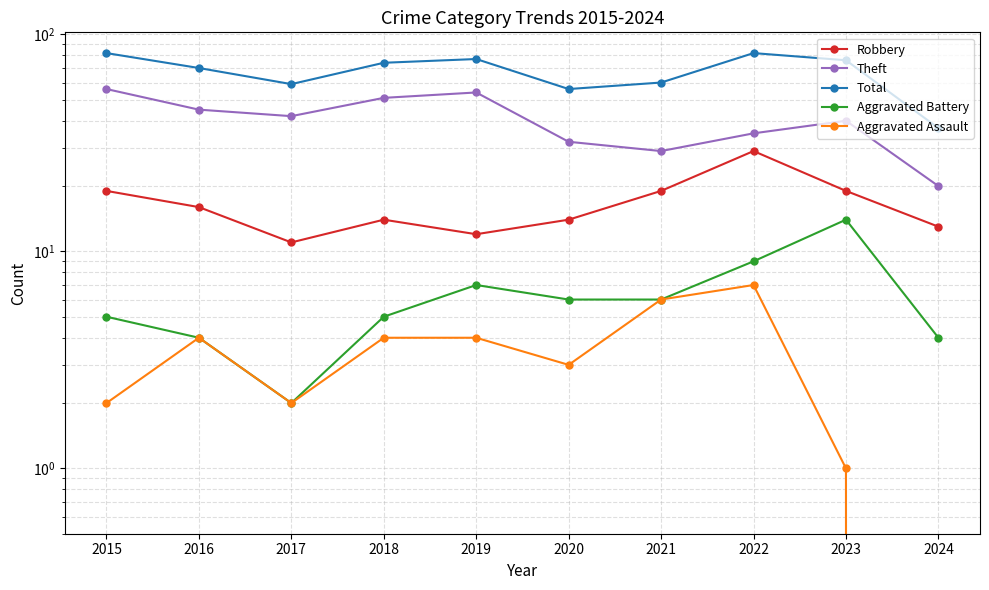

Is it true that Theft equals 92 at 2019?

False